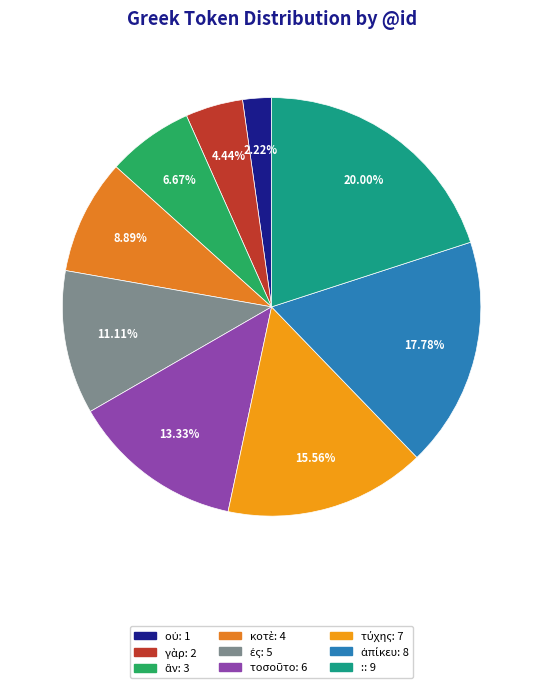

Count the number of slices in the pie.

9